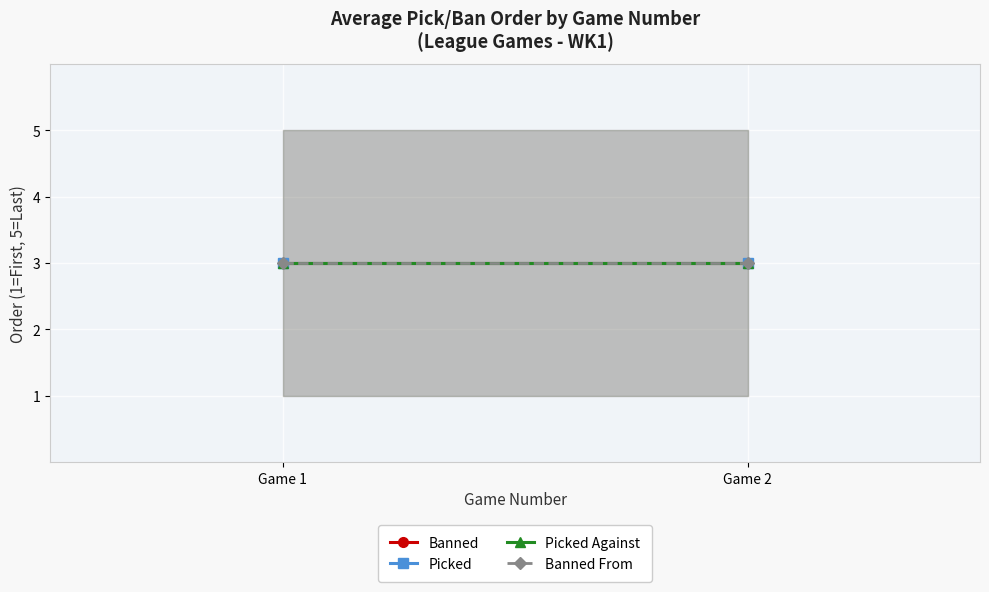

What is the smallest value displayed?

1